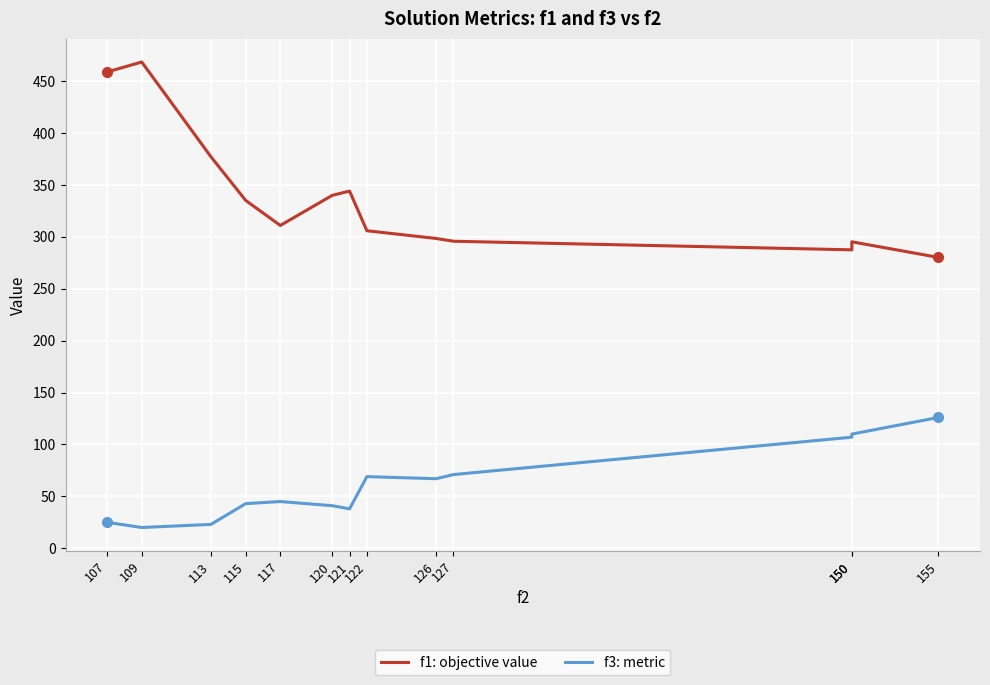

Reading left to right, list all the values displayed in this chart.

f1: objective value: 107=458.8	109=468.4	113=377.0	115=335.1	117=310.9	120=339.9	121=344.1	122=305.9	126=298.4	127=295.7	150=287.5	150=295.2	155=280.2
f3: metric: 107=25.0	109=20.0	113=23.0	115=43.0	117=45.0	120=41.0	121=38.0	122=69.0	126=67.0	127=71.0	150=107.0	150=110.0	155=126.0